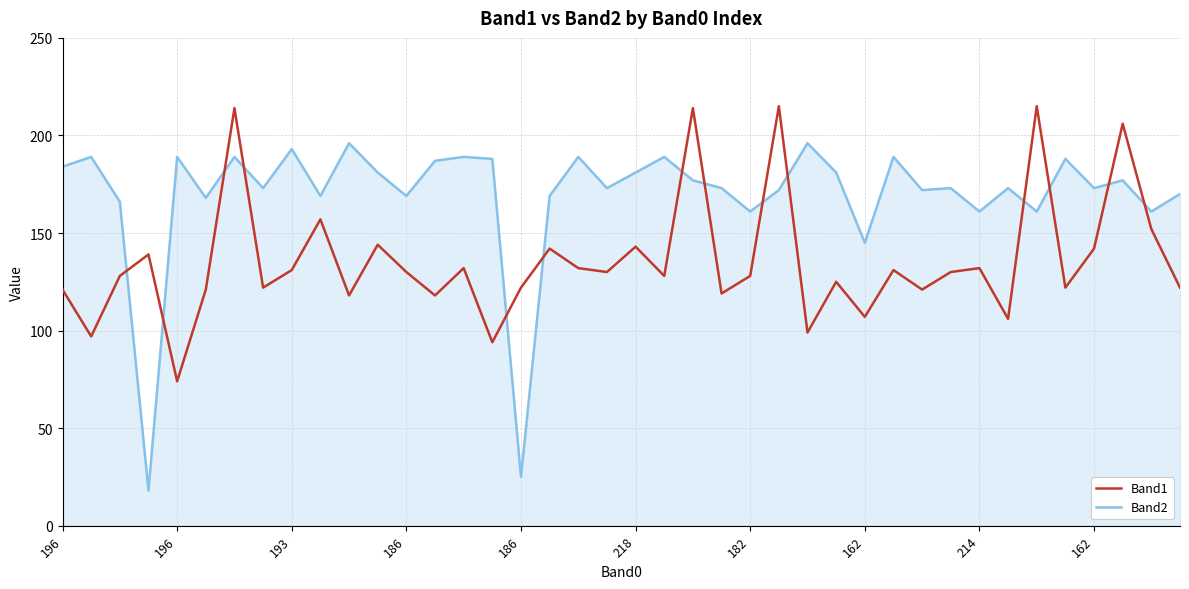

Which series has the widest spread of values?

Band2